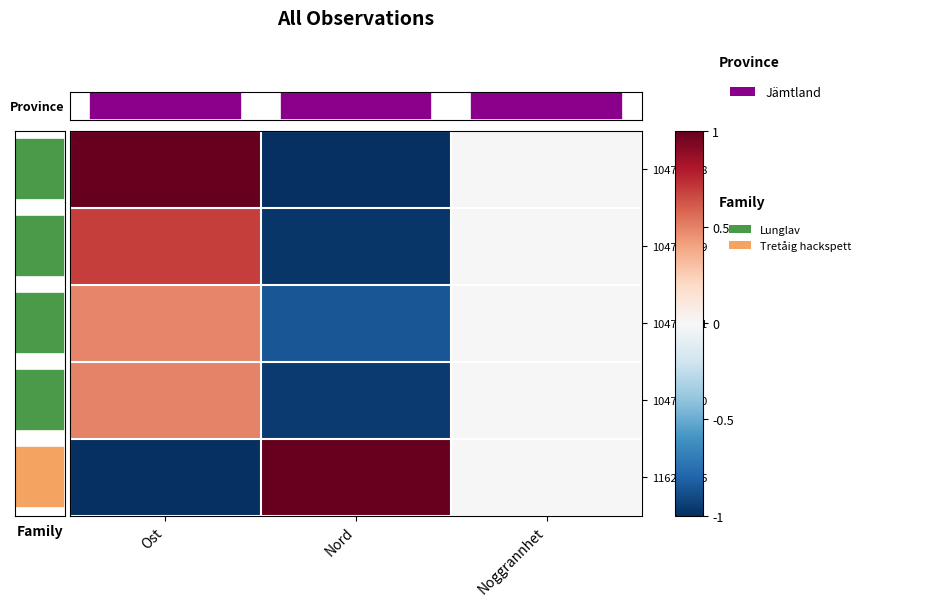

Reading left to right, transcribe all the data shown in this chart.

104733328: Ost=1.0	Nord=-1.0	Noggrannhet=0.0
104733329: Ost=0.7	Nord=-1.0	Noggrannhet=0.0
104733331: Ost=0.5	Nord=-0.9	Noggrannhet=0.0
104733330: Ost=0.5	Nord=-1.0	Noggrannhet=0.0
116203145: Ost=-1.0	Nord=1.0	Noggrannhet=0.0